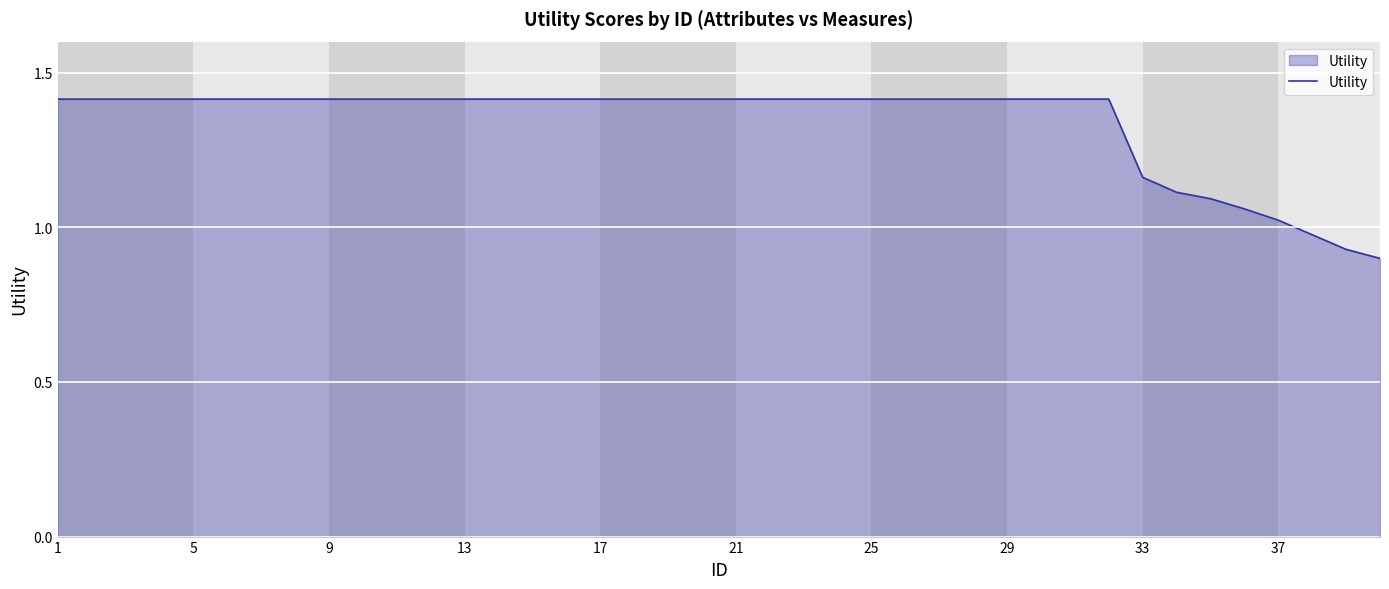

What is the maximum value shown in the chart?

1.4